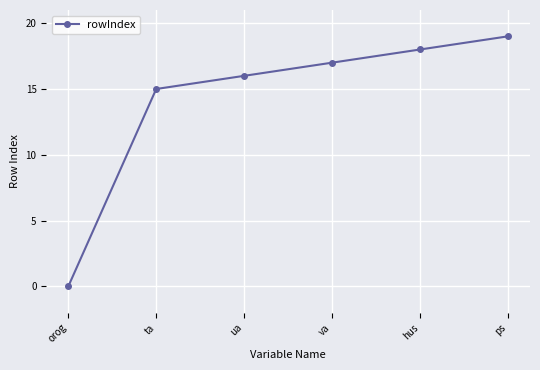

Rank the categories by value from highest to lowest.

ps, hus, va, ua, ta, orog